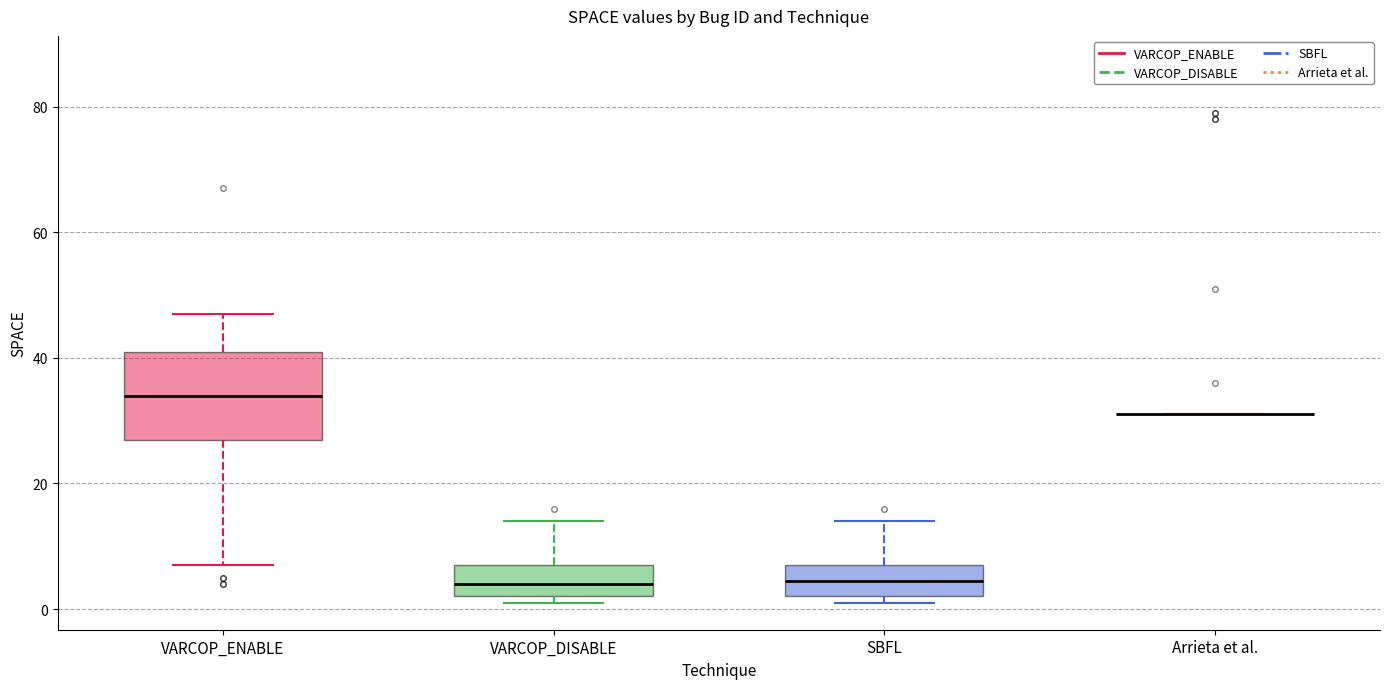

Reading left to right, read every box against the y-axis: the position of its median line, the range the box covers, and the ends of its whiskers. The values are not printed on the chart, so give them approximately, as read against the axis.

VARCOP_ENABLE: median 34, box 28 to 42, whiskers 8 to 48
VARCOP_DISABLE: median 4, box 2 to 8, whiskers 2 (just below the box's lower edge) to 14
SBFL: median 4, box 2 to 8, whiskers 2 (just below the box's lower edge) to 14
Arrieta et al.: box collapsed to a line at 32, whiskers 32 to 32